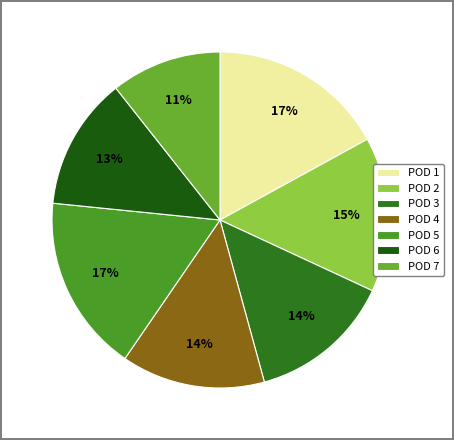

Count the number of slices in the pie.

7